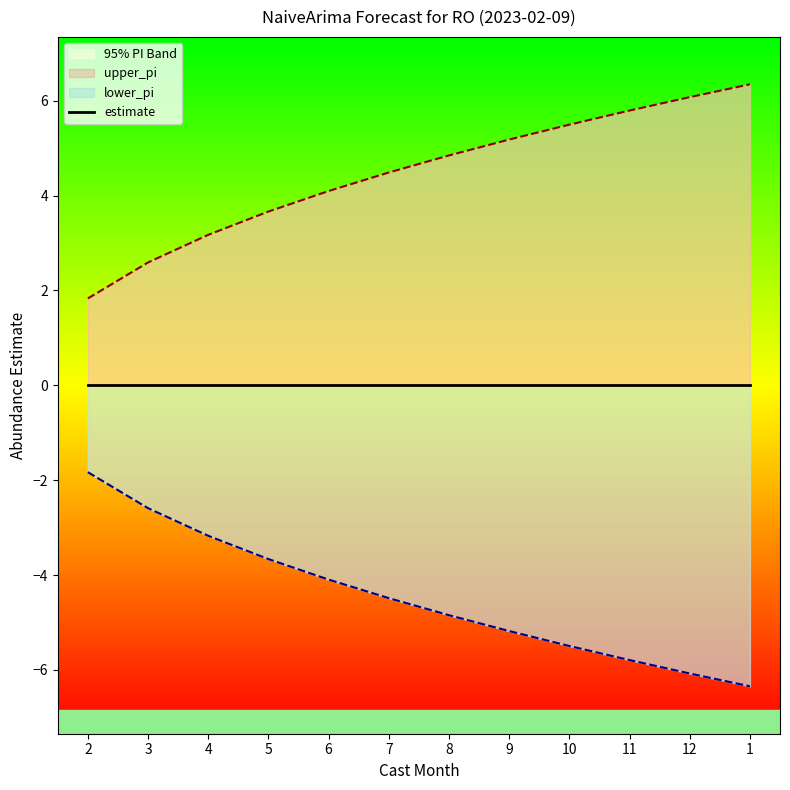

What is the difference between the highest and lowest values at 12?

12.2